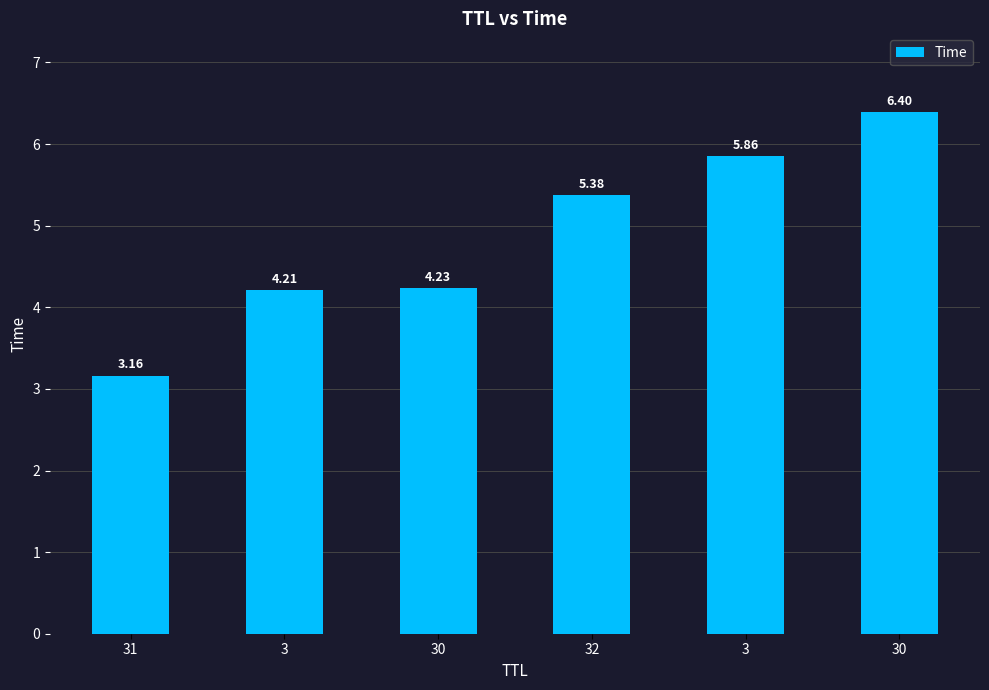

Count the number of values greater than 5.

3